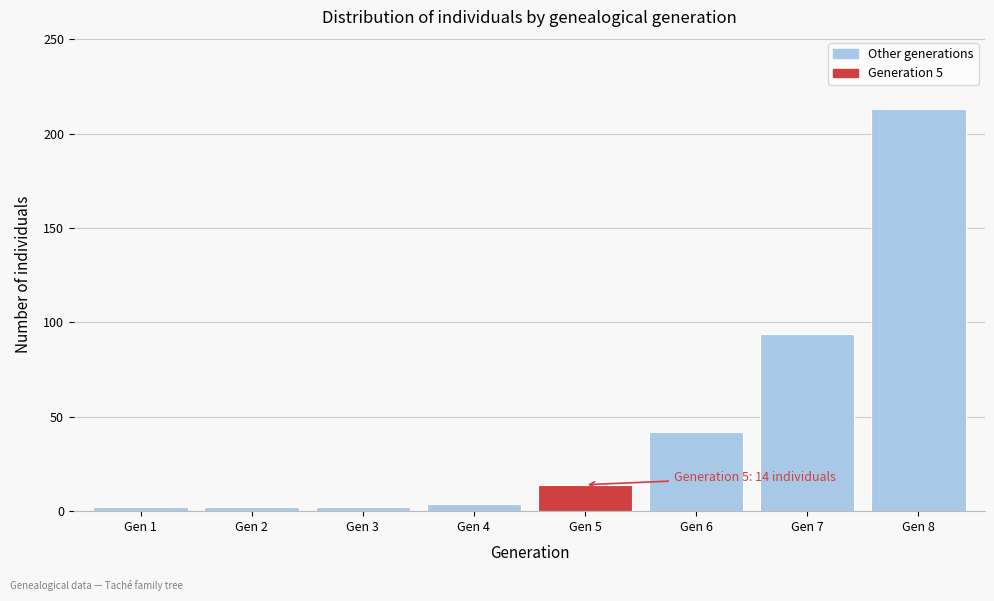

Reading left to right, list all the values displayed in this chart.

2	2	2	4	14	42	94	213